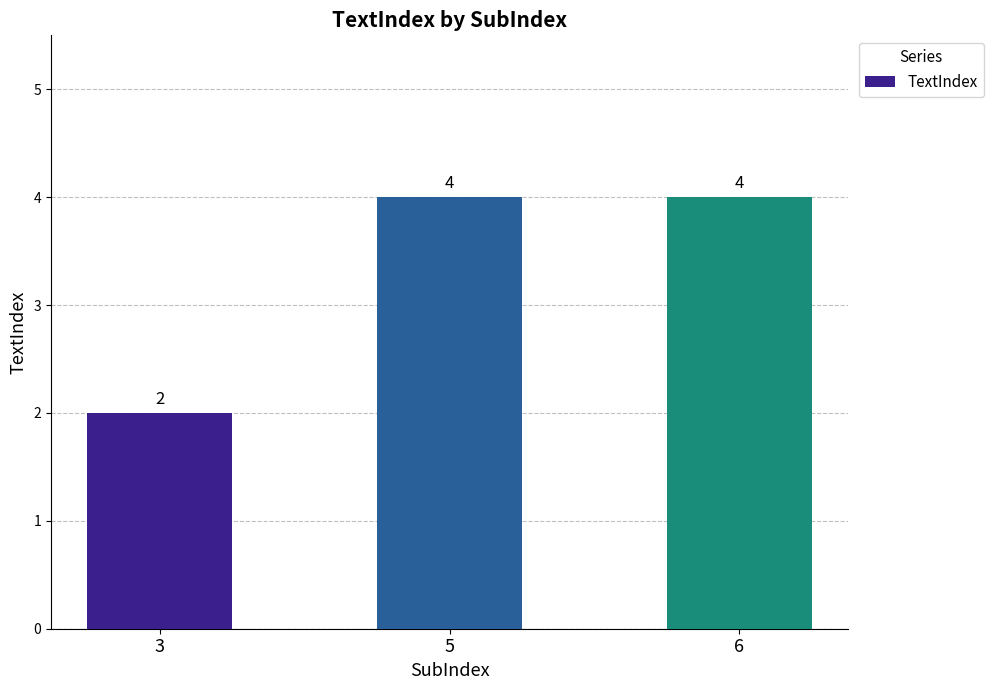

The value at 6 is 4. True or false?

True